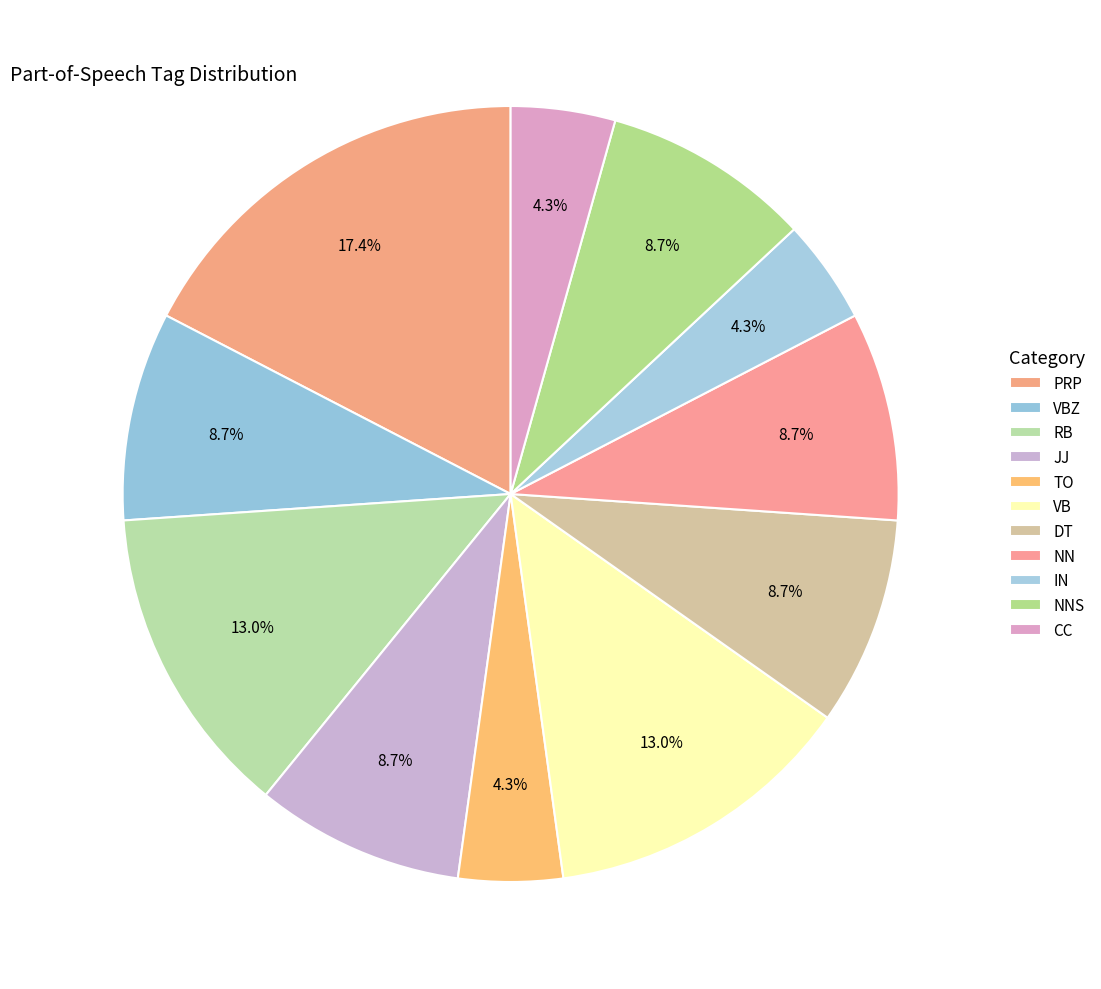

Is NN the majority of the pie?

No